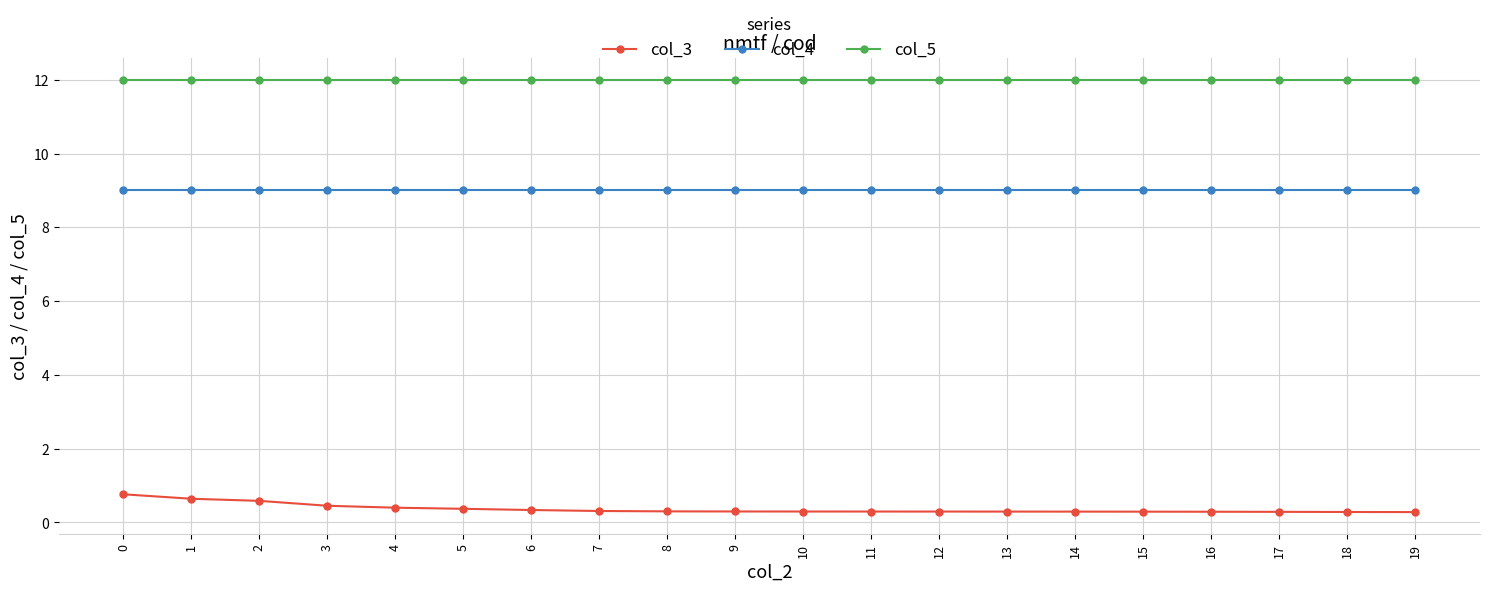

Rank the series by their maximum value, from highest to lowest.

col_5, col_4, col_3